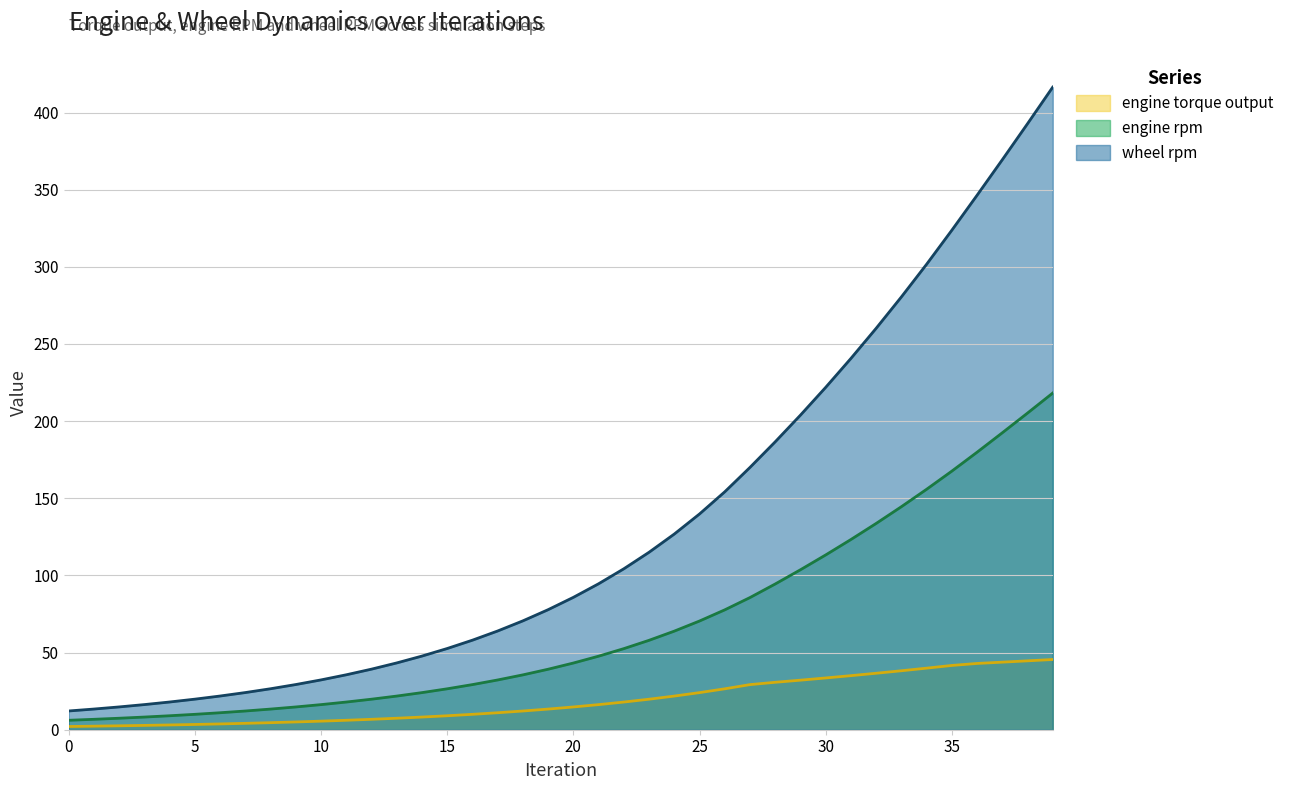

Which series has the widest spread of values?

wheel rpm